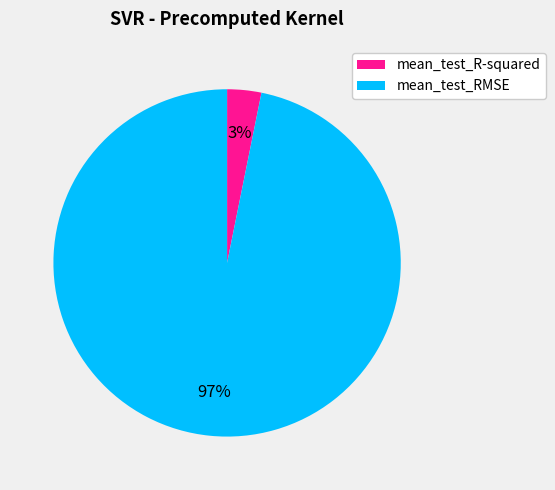

Which category accounts for the majority?

mean_test_RMSE